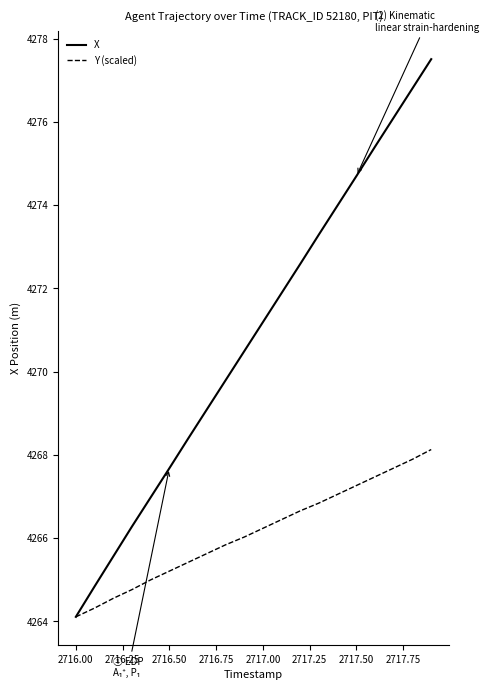

Which series has the largest total across all categories?

X